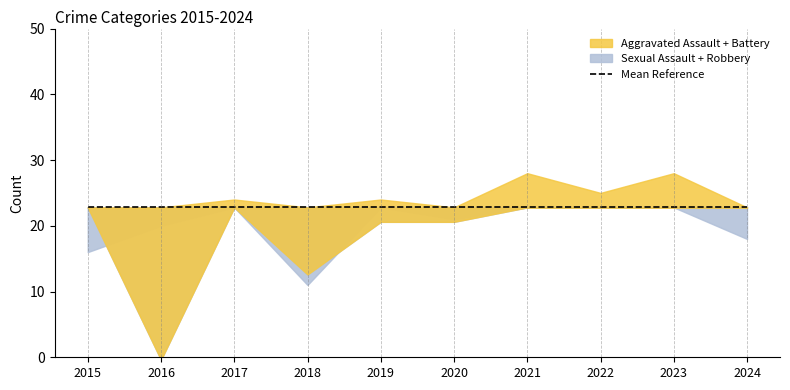

How many interior local peaks does the Aggravated Battery series have?

4